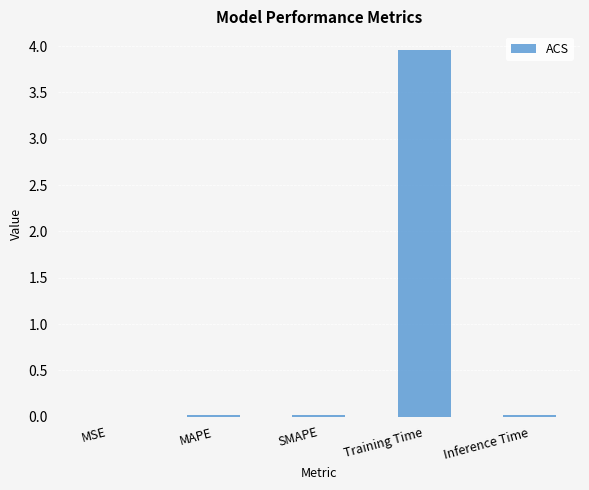

The chart shows a value of 2.4 at Training Time. True or false?

False